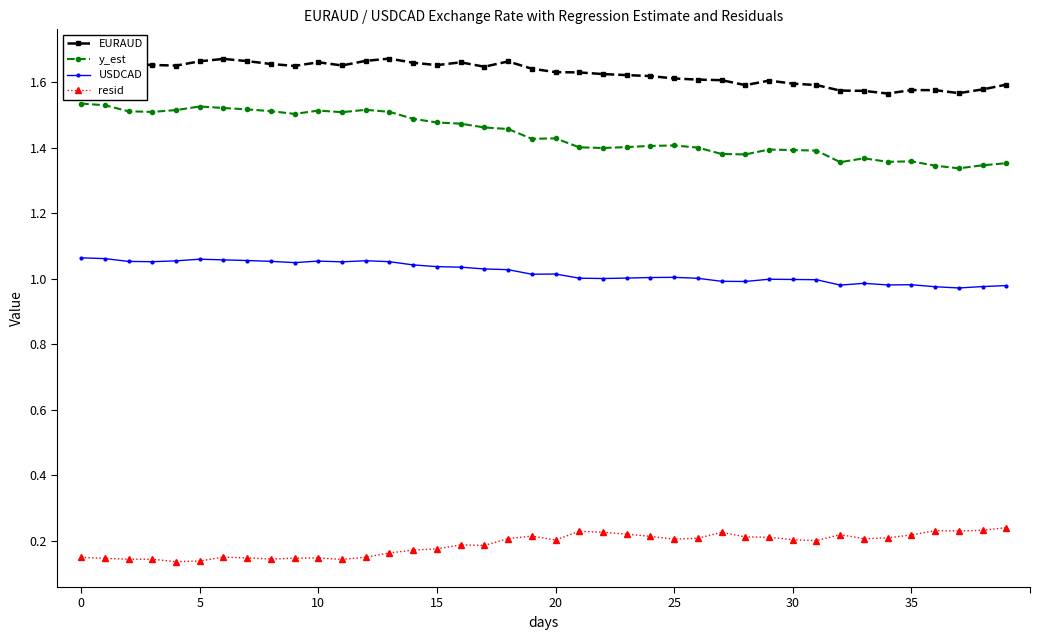

True or false: y_est and USDCAD cross at least once.

False